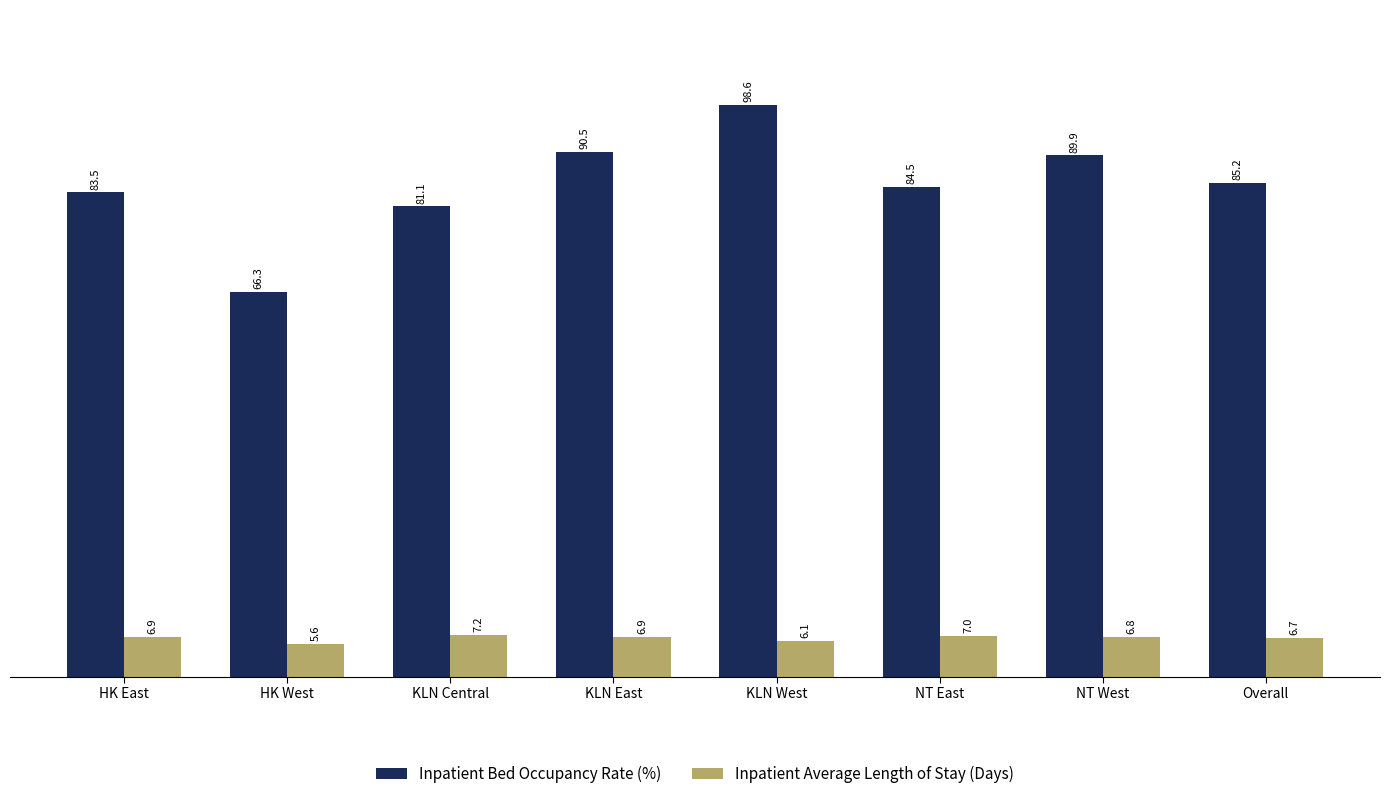

Where is Inpatient Average Length of Stay (Days) nearest to the value 6?

KLN West